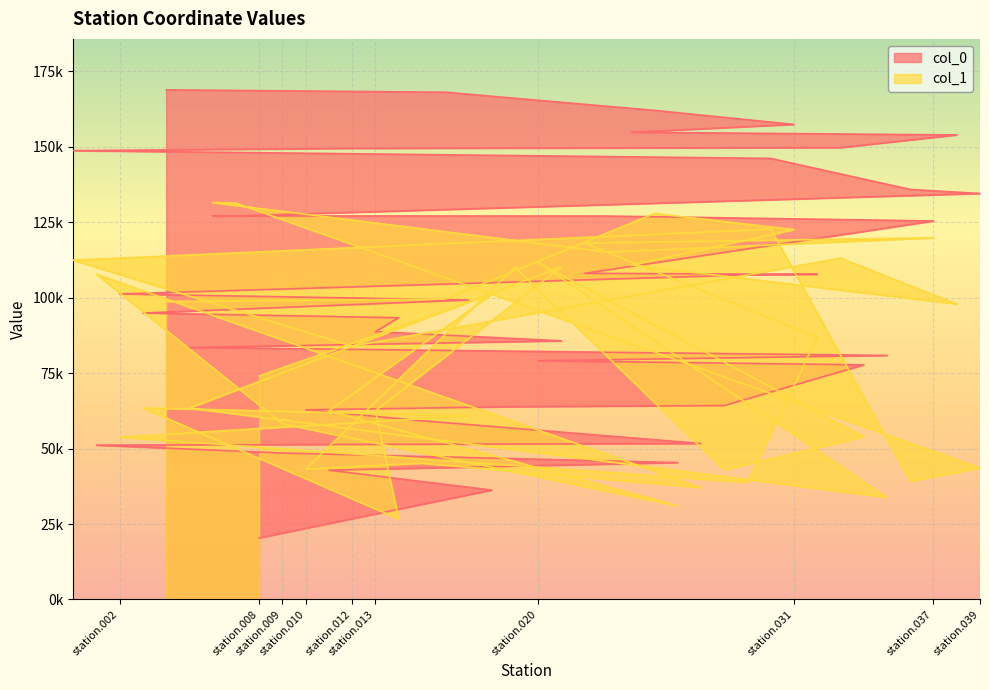

How many values in the col_0 series are below 101245?

20